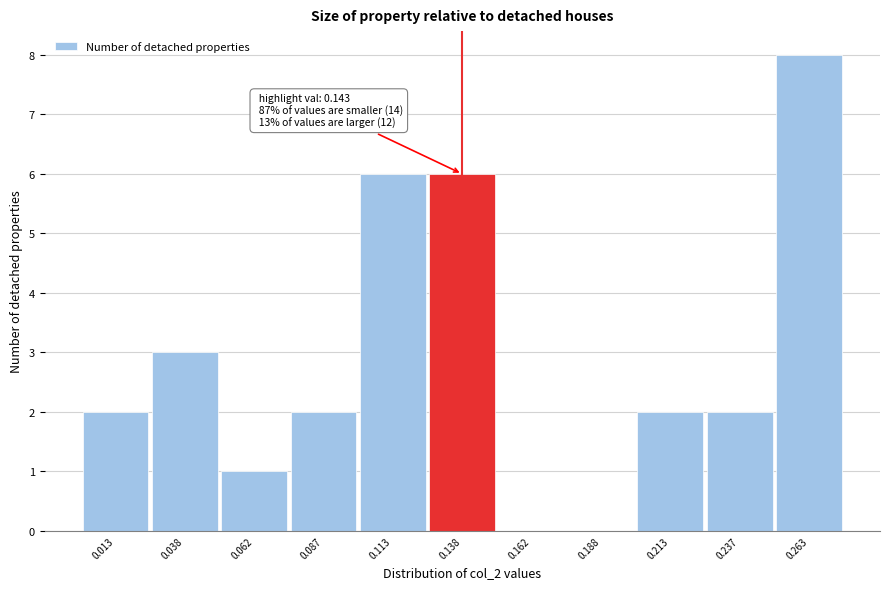

Which range on the x-axis has the tallest bar?

0.250 to 0.275